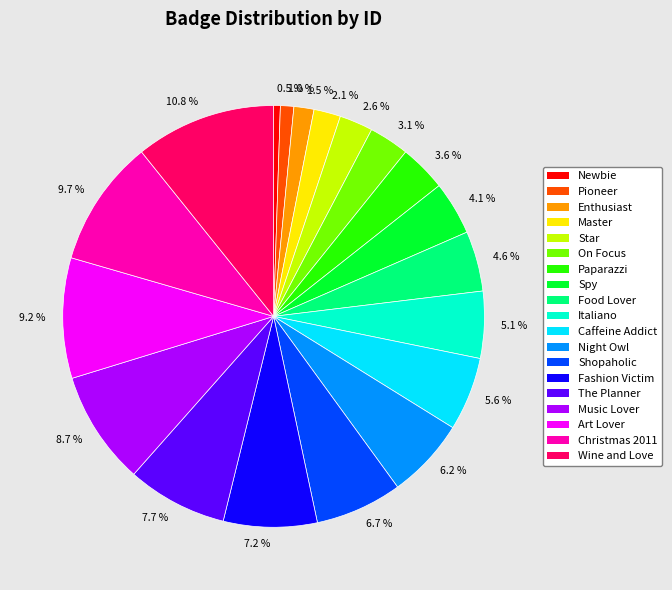

Approximately how many times larger is the value at 6.7 % compared to 9.2 %?

0.7